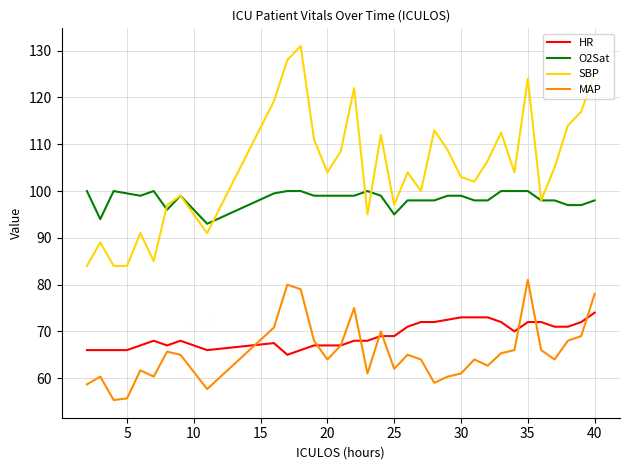

Which series has the widest spread of values?

SBP